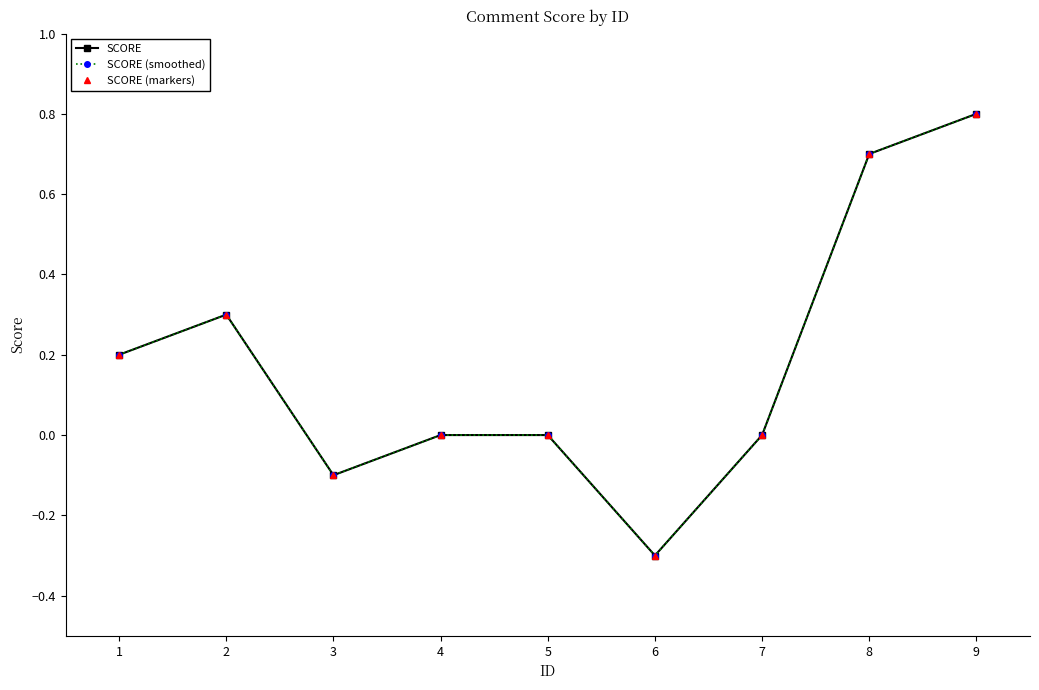

Does the chart have visible grid lines?

No